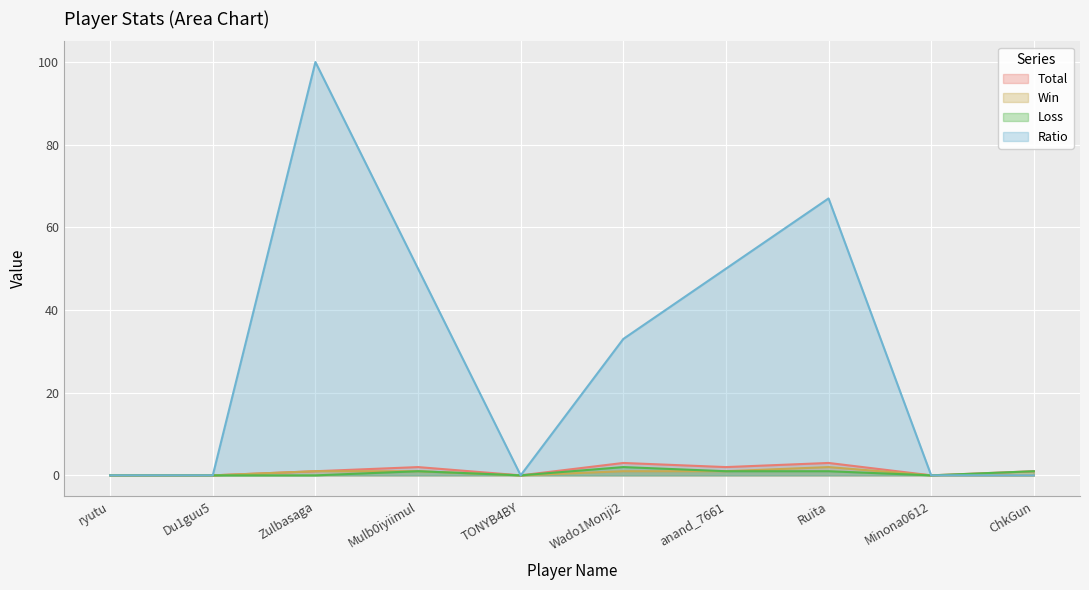

At which category does Loss reach its first local peak?

Mulb0iyiimul